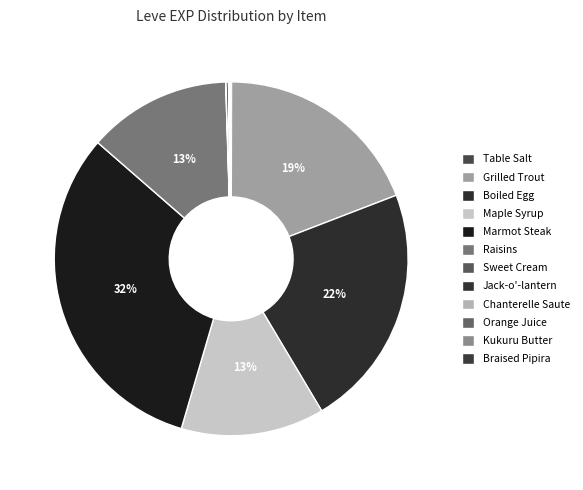

Which category has the biggest portion of the pie?

Marmot Steak